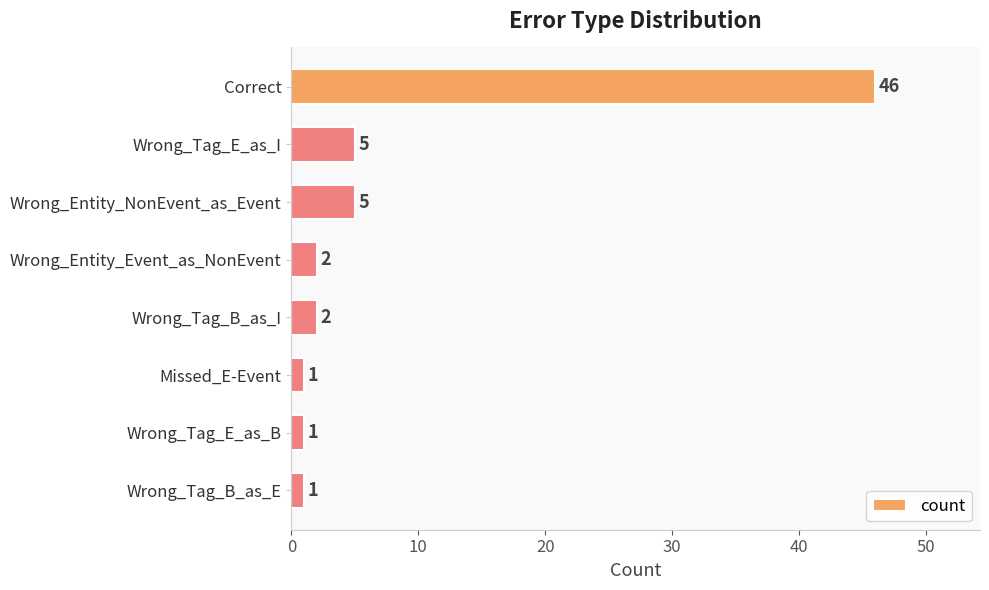

Reading top to bottom, transcribe all the data shown in this chart.

46	5	5	2	2	1	1	1